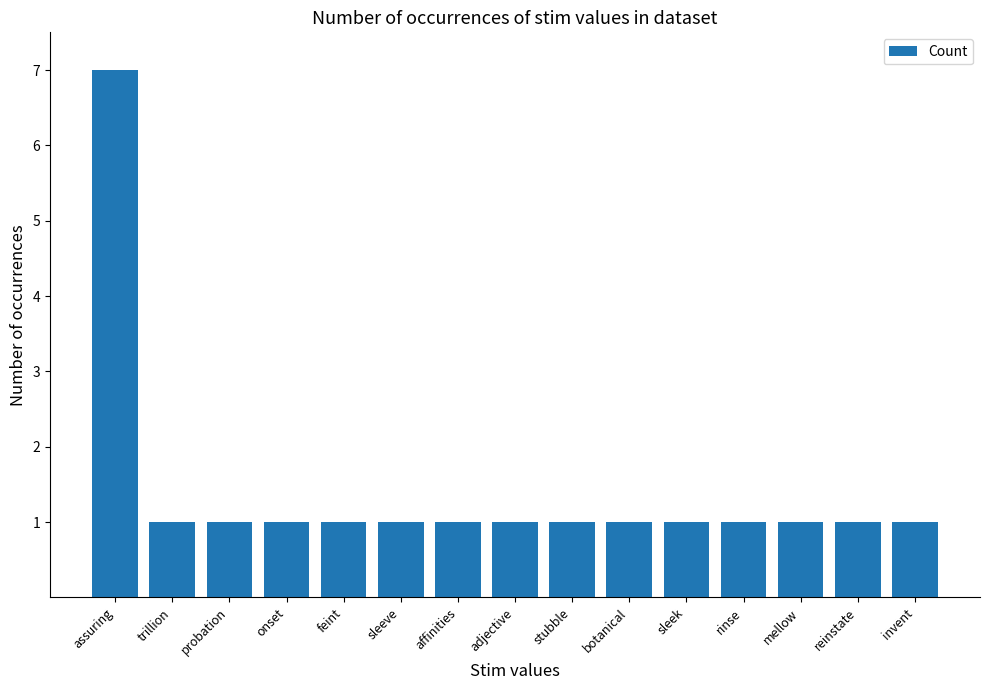

What is the approximate value at rinse?

1